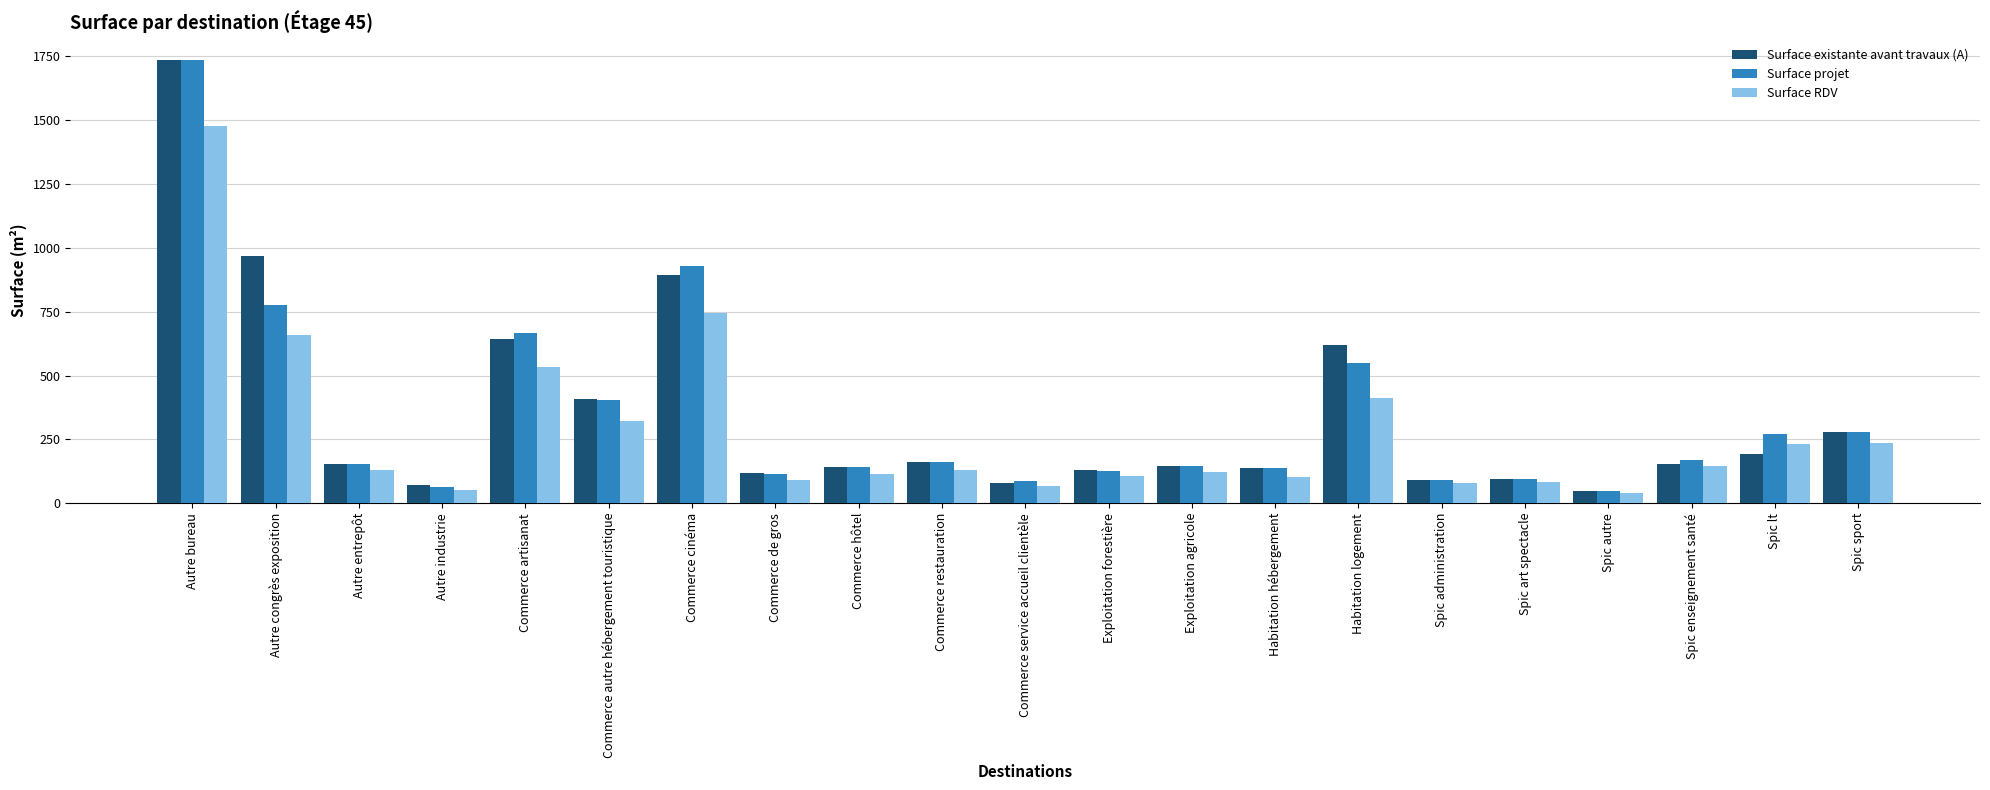

What is the approximate value of Surface projet at Spic lt?

272.7